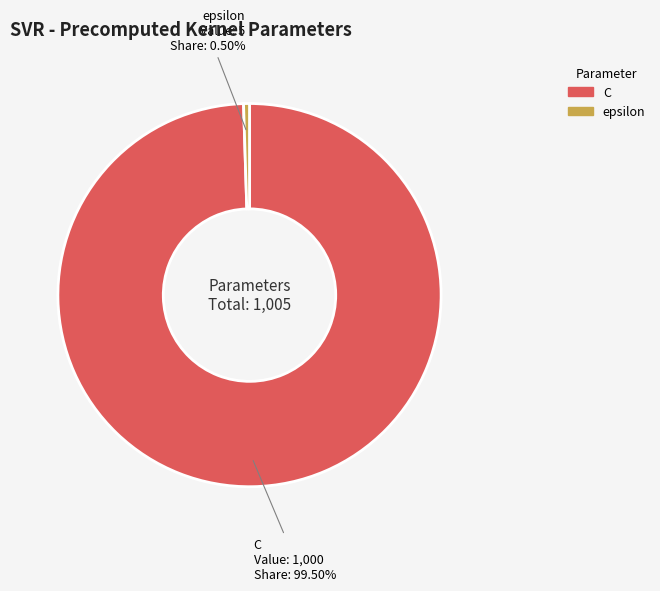

Do C and epsilon together represent more than half of the pie?

Yes